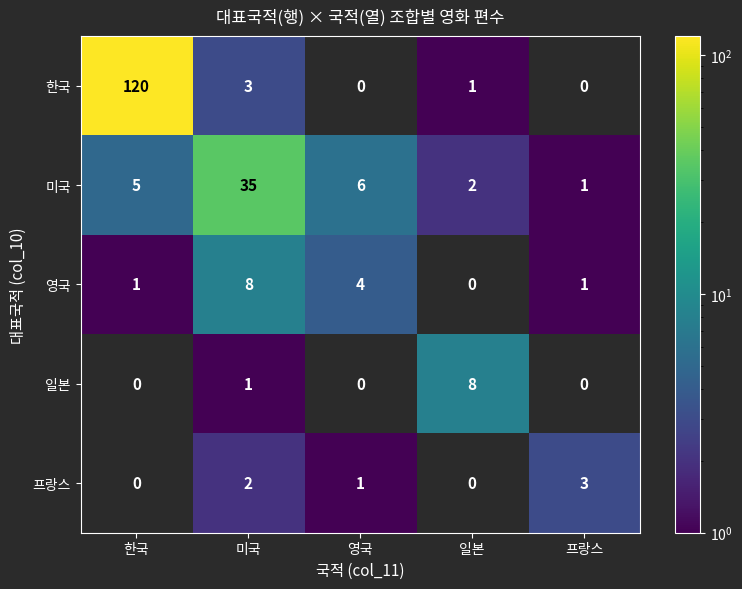

The value of 영국 at 한국 is 1. True or false?

True